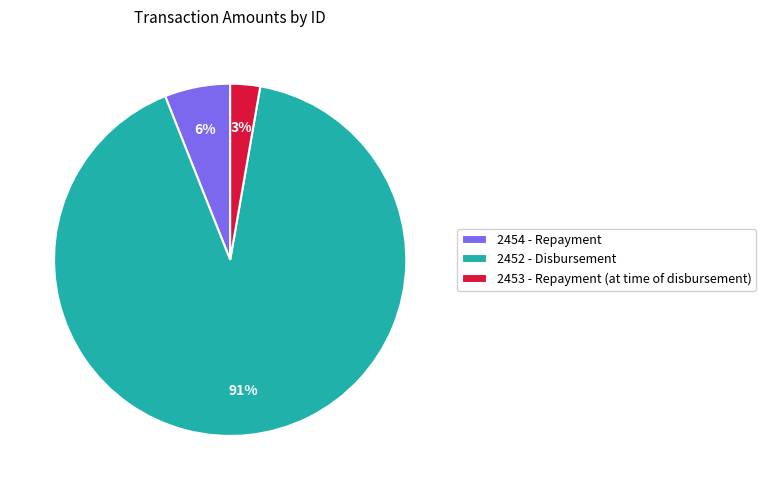

Is 2453 - Repayment (at time of disbursement) the majority of the pie?

No